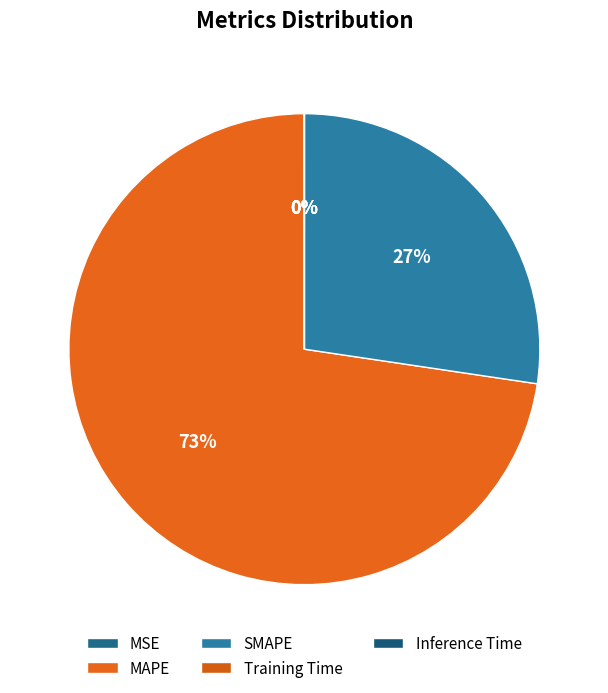

Count the number of slices in the pie.

5